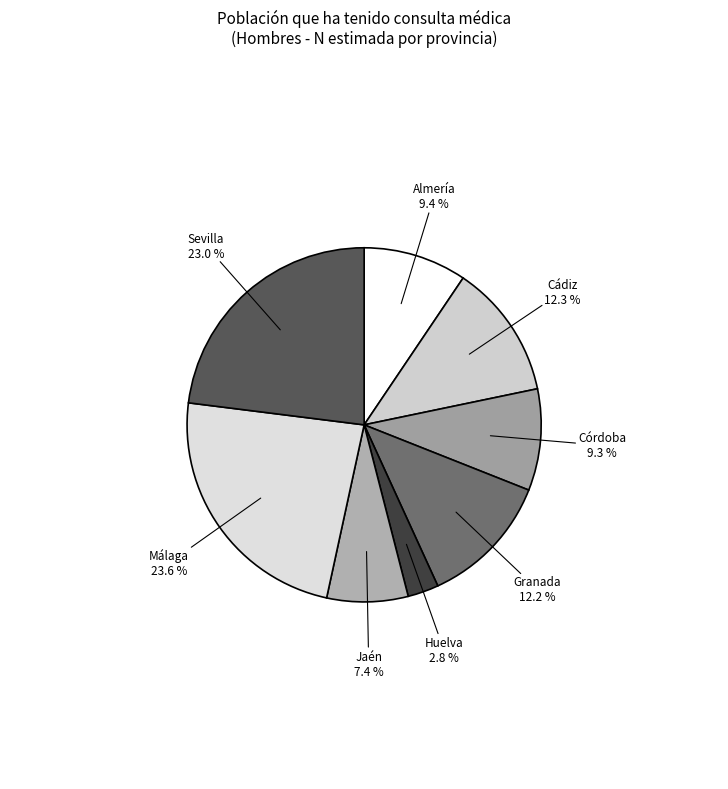

To the nearest percent, what percentage of the pie is Sevilla?

23%